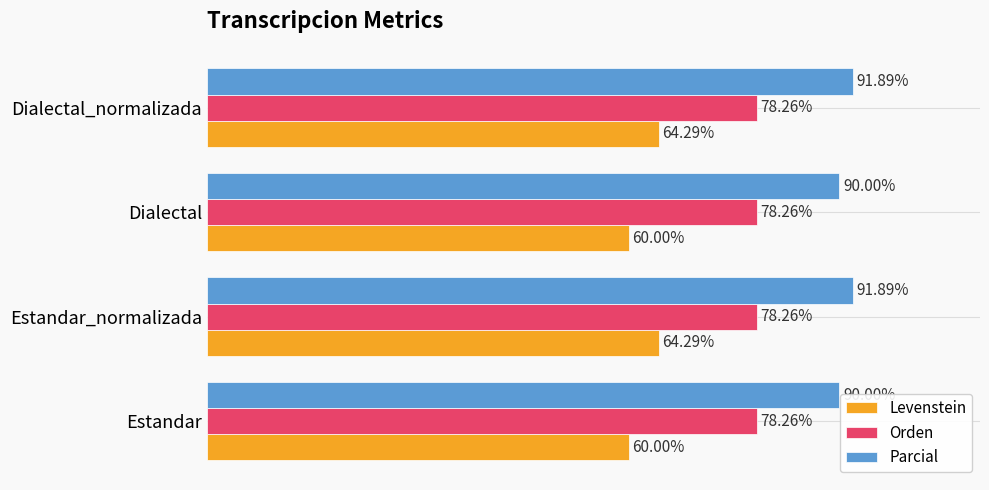

Which series has the widest spread of values?

Levenstein